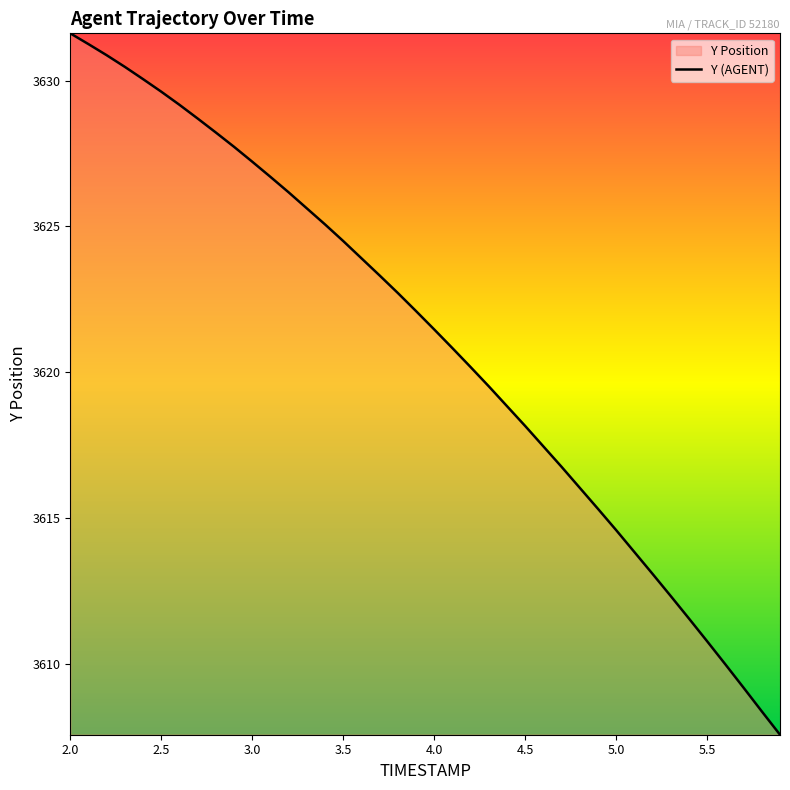

Approximately how many times larger is the value at 3.5 compared to 3.2?

1.0